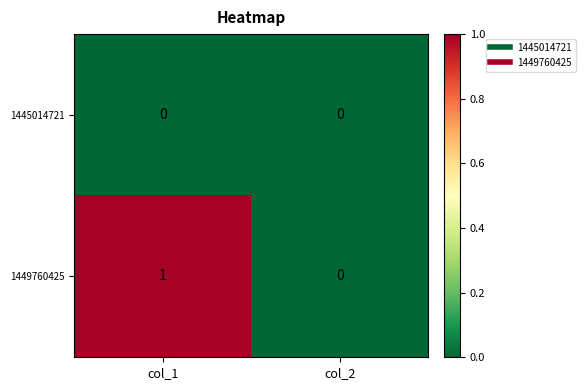

Which series has the largest total across all categories?

1449760425